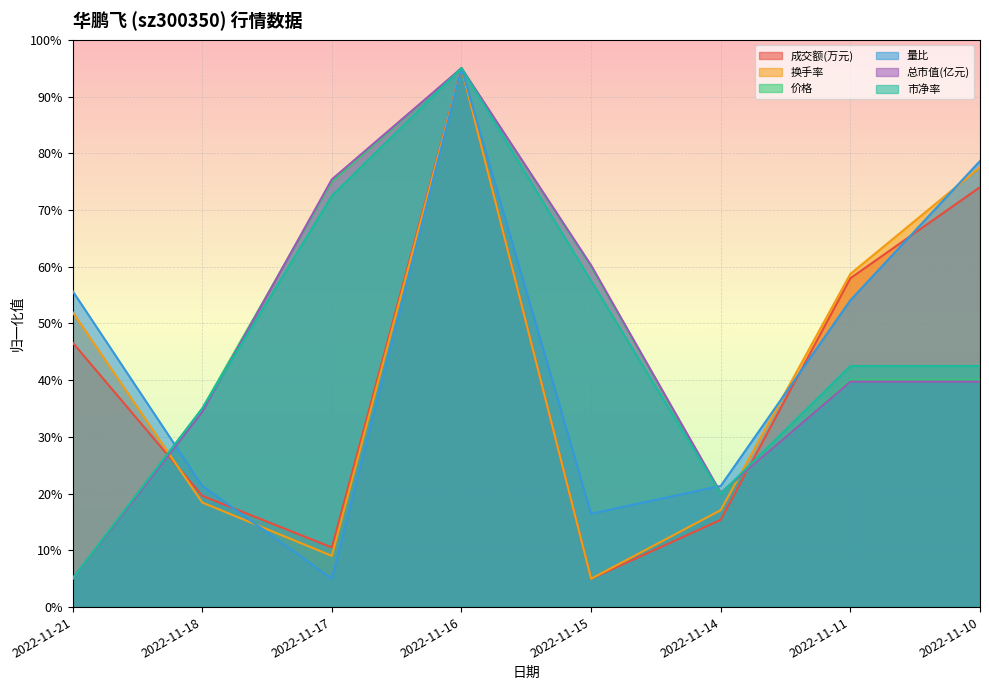

How many intersections are there between 价格 and 总市值(亿元)?

2